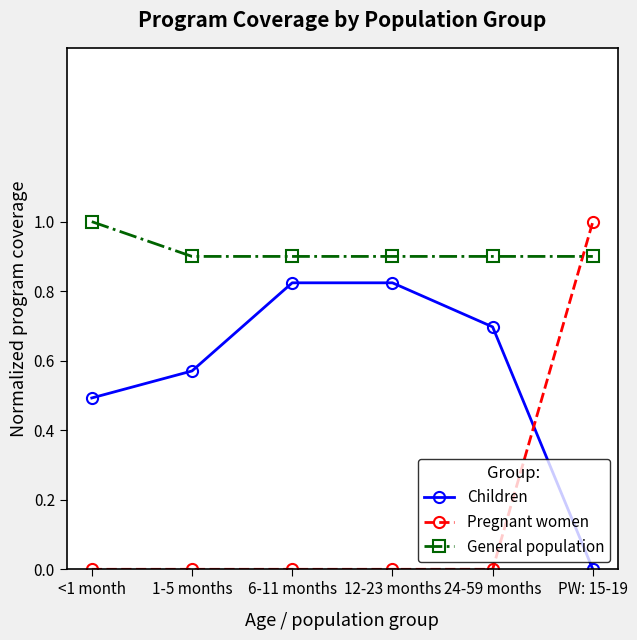

At 24-59 months, list the series in order from largest to smallest.

General population, Children, Pregnant women